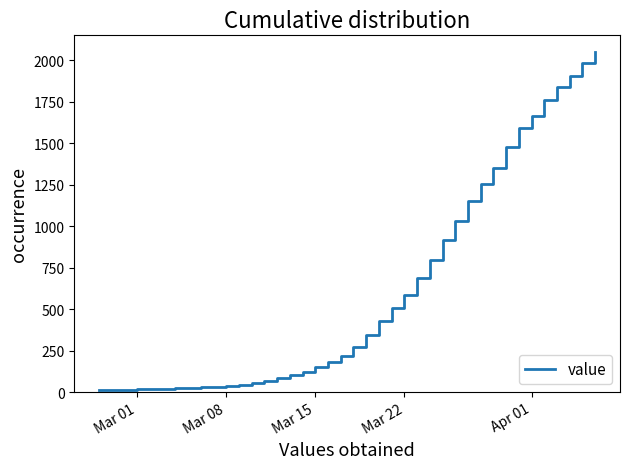

What is the difference between the maximum and minimum values?

2034